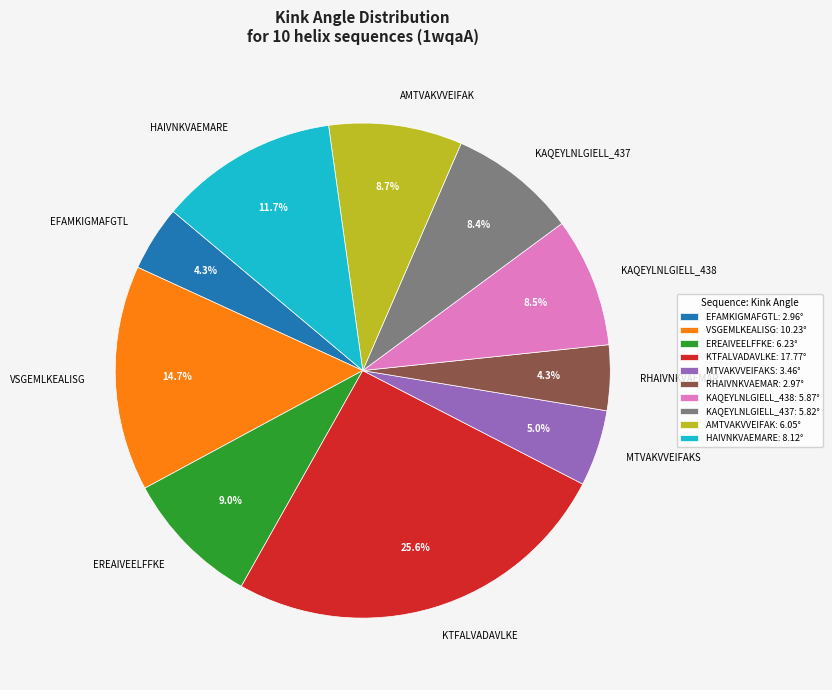

To the nearest percent, what is the difference between the largest and smallest slice percentages?

21%